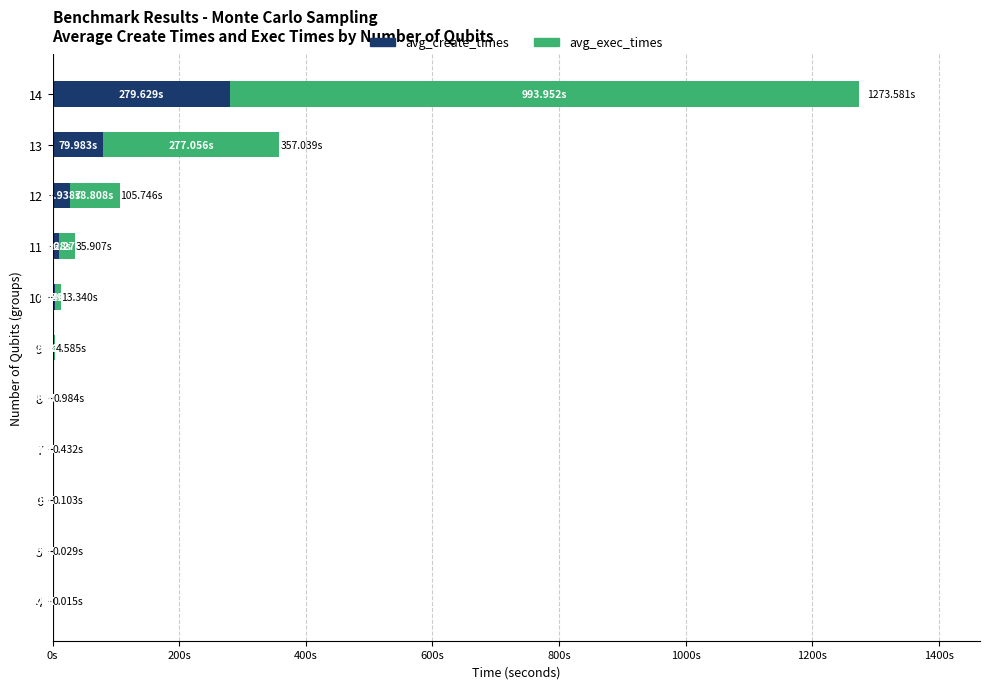

At 14, list the series in order from smallest to largest.

avg_create_times, avg_exec_times